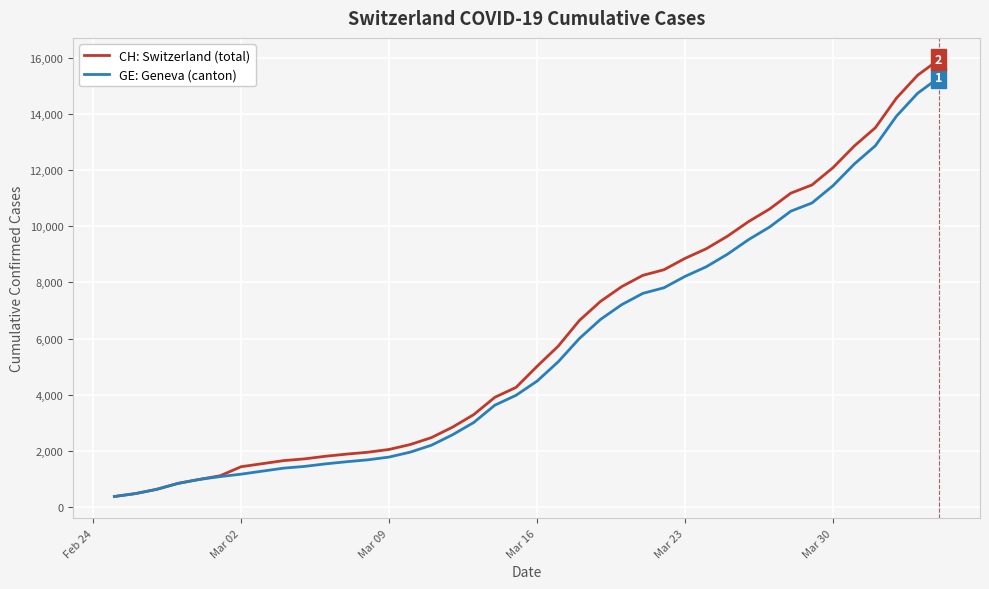

Rank the series by their maximum value, from highest to lowest.

CH: Switzerland (total), GE: Geneva (canton)